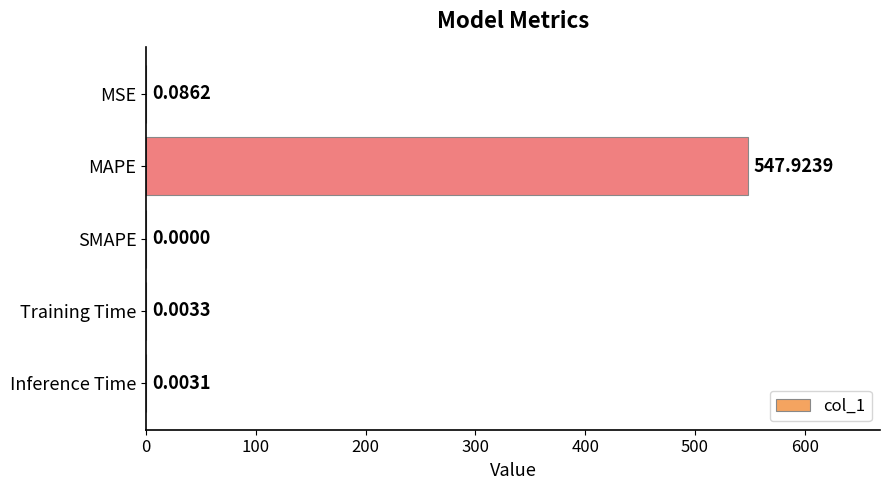

Which has a higher value, MSE or SMAPE?

MSE